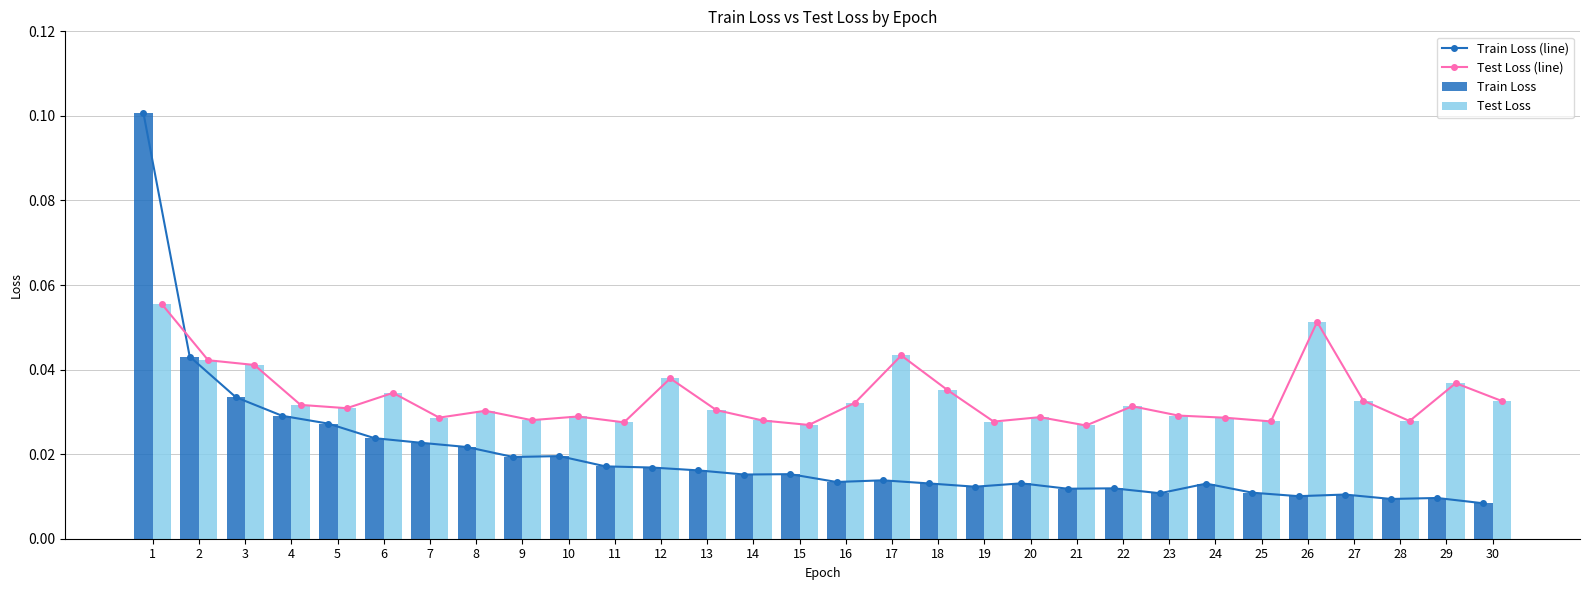

Which series has the largest range (max minus min)?

Train Loss (line)